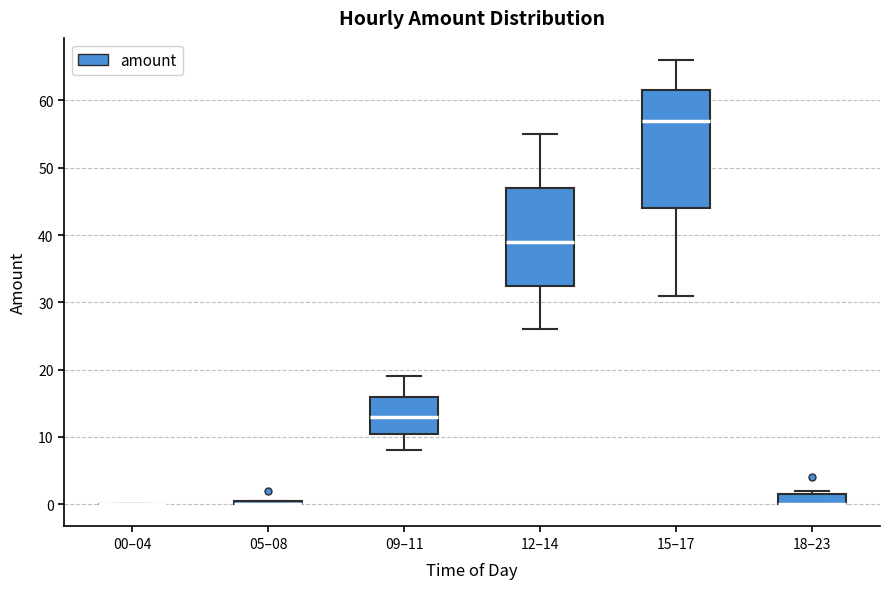

Which box is the tallest, from its lower edge to its upper edge?

15–17